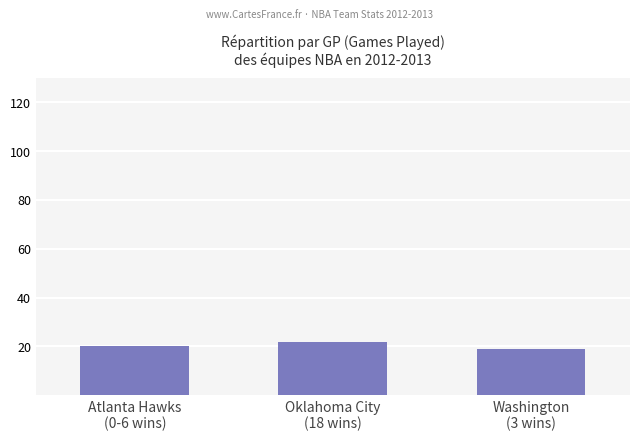

What is the minimum value shown in the chart?

19